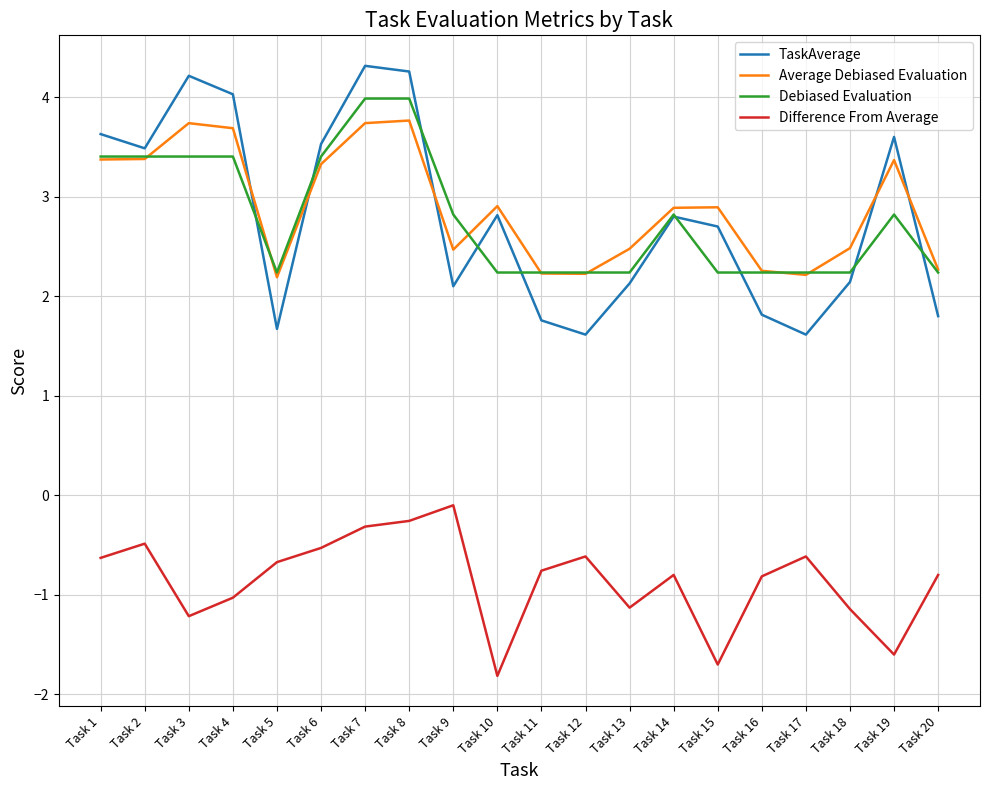

What is the highest value of the Average Debiased Evaluation series?

3.8